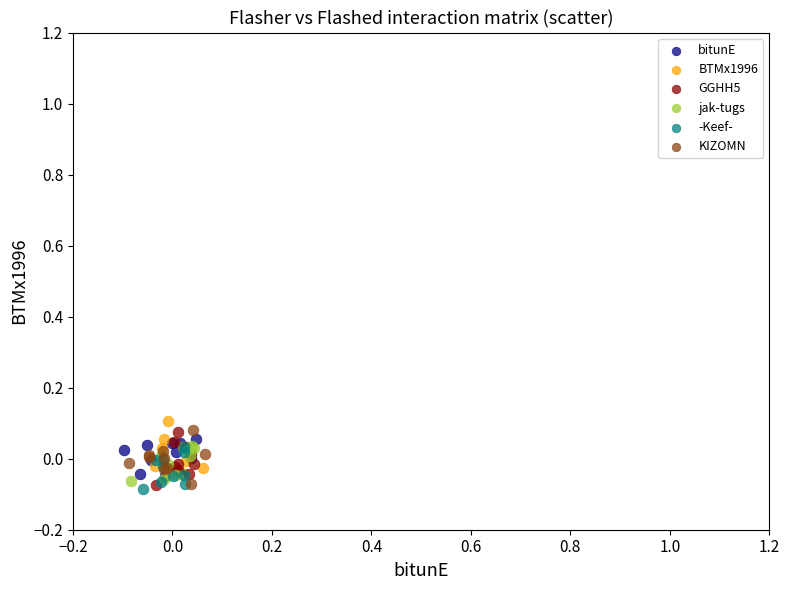

What are all the series names shown in the legend?

bitunE, BTMx1996, GGHH5, jak-tugs, -Keef-, KIZOMN